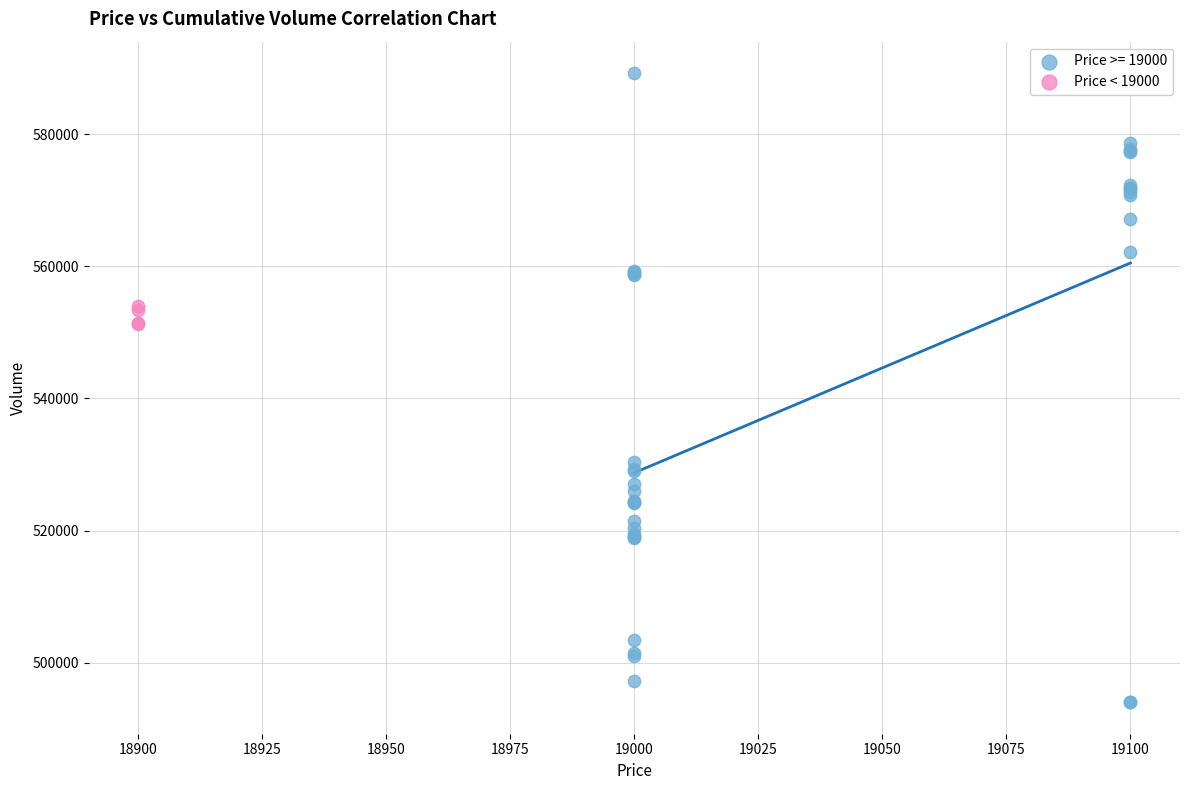

Which series contains the highest Y value?

Price >= 19000